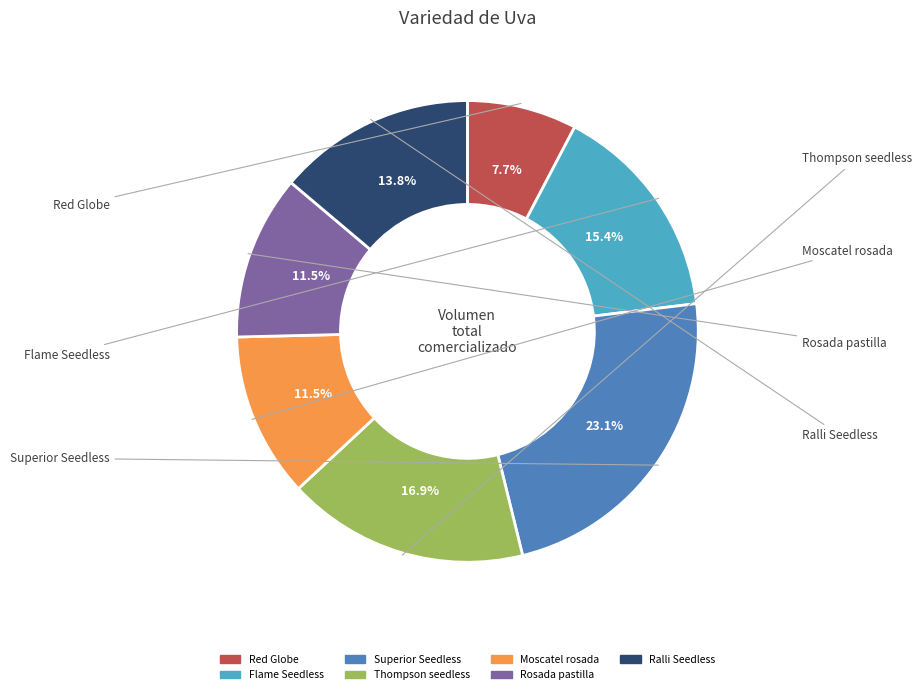

Count the number of slices in the pie.

7